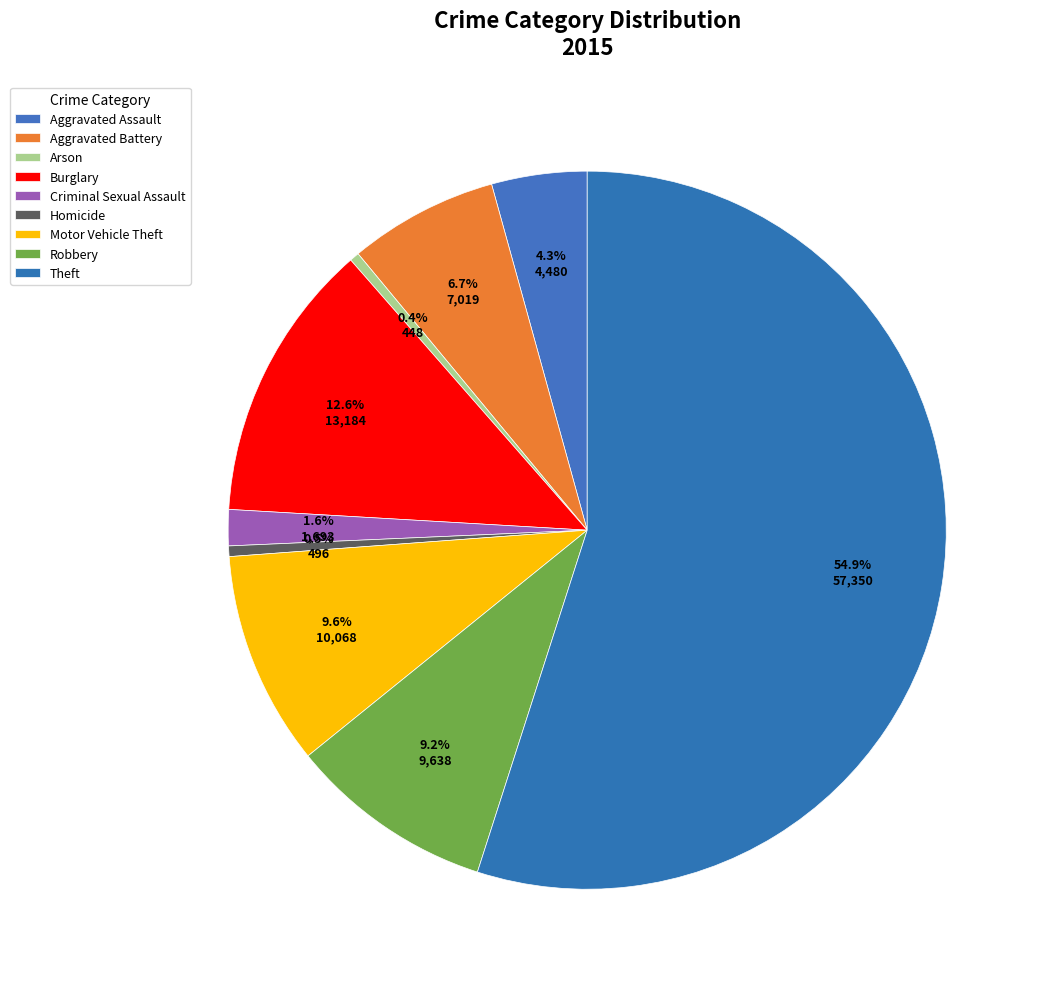

Count the number of slices in the pie.

9